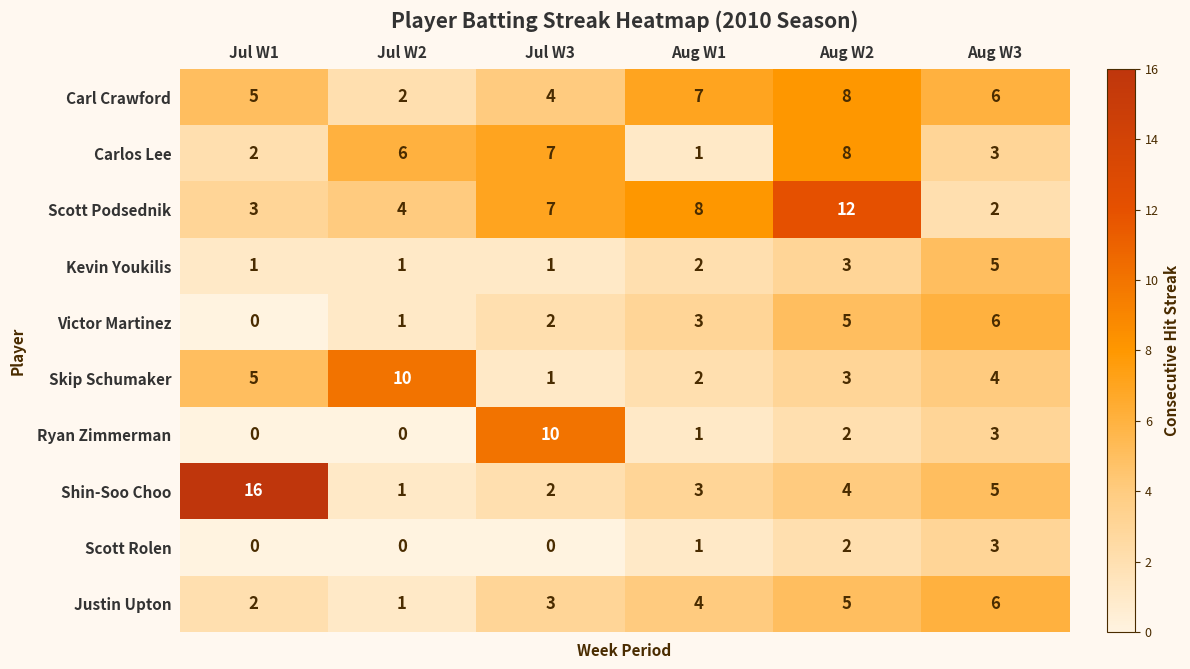

The Justin Upton series shows 2 at Aug W1. True or false?

False